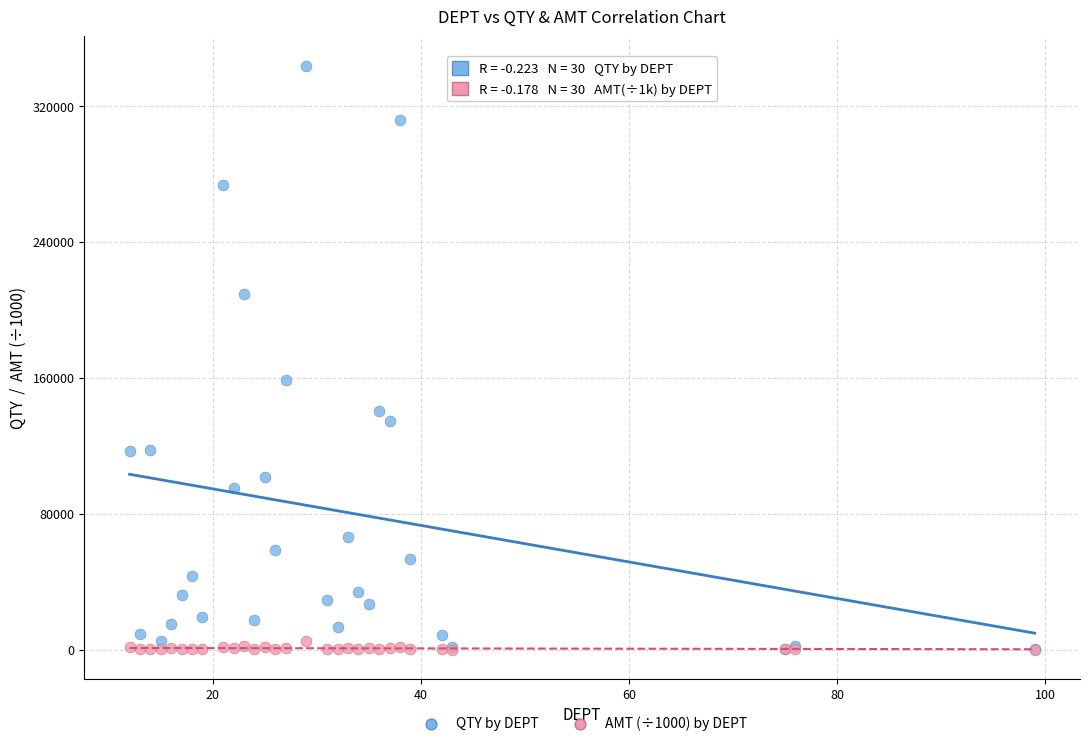

Which series has the widest spread of Y values?

QTY by DEPT